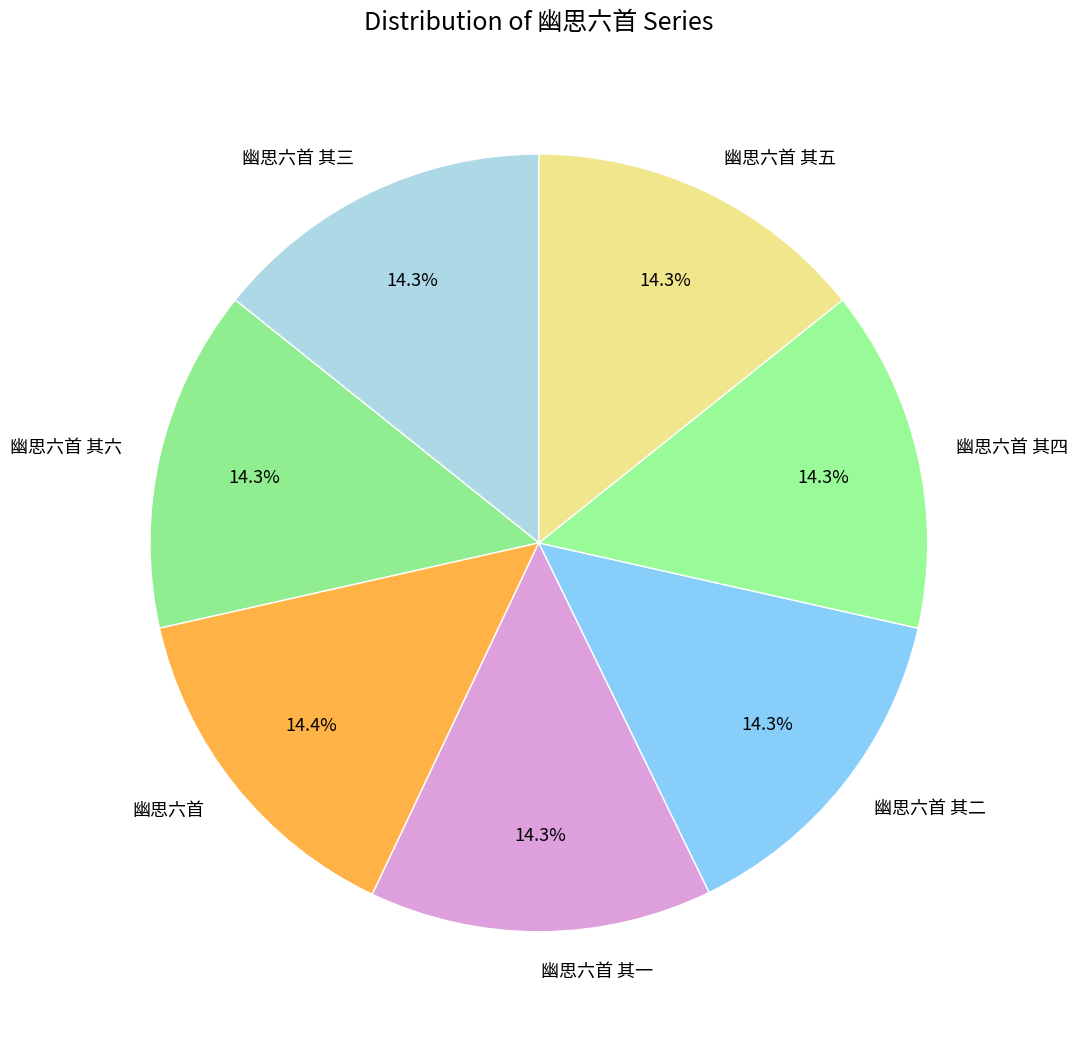

To the nearest percent, what percentage of the pie is 幽思六首?

14%